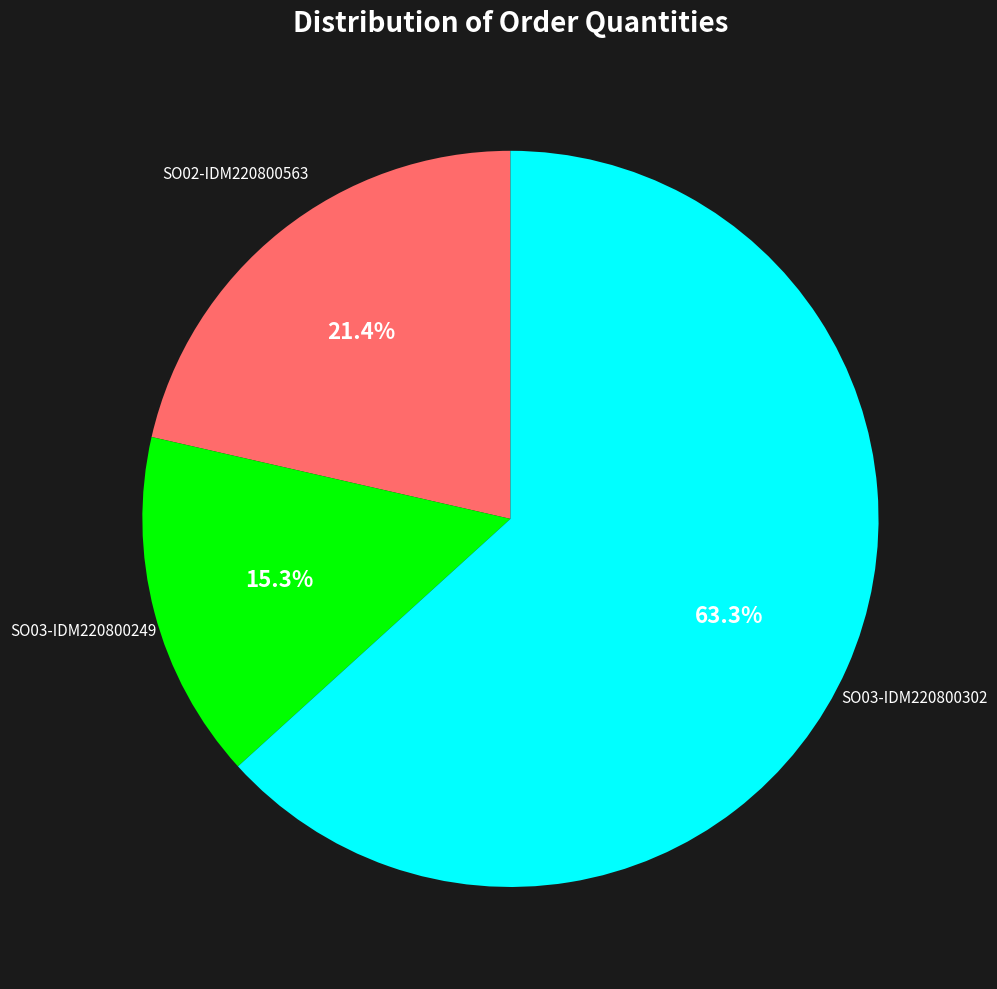

What is the majority slice?

SO03-IDM220800302